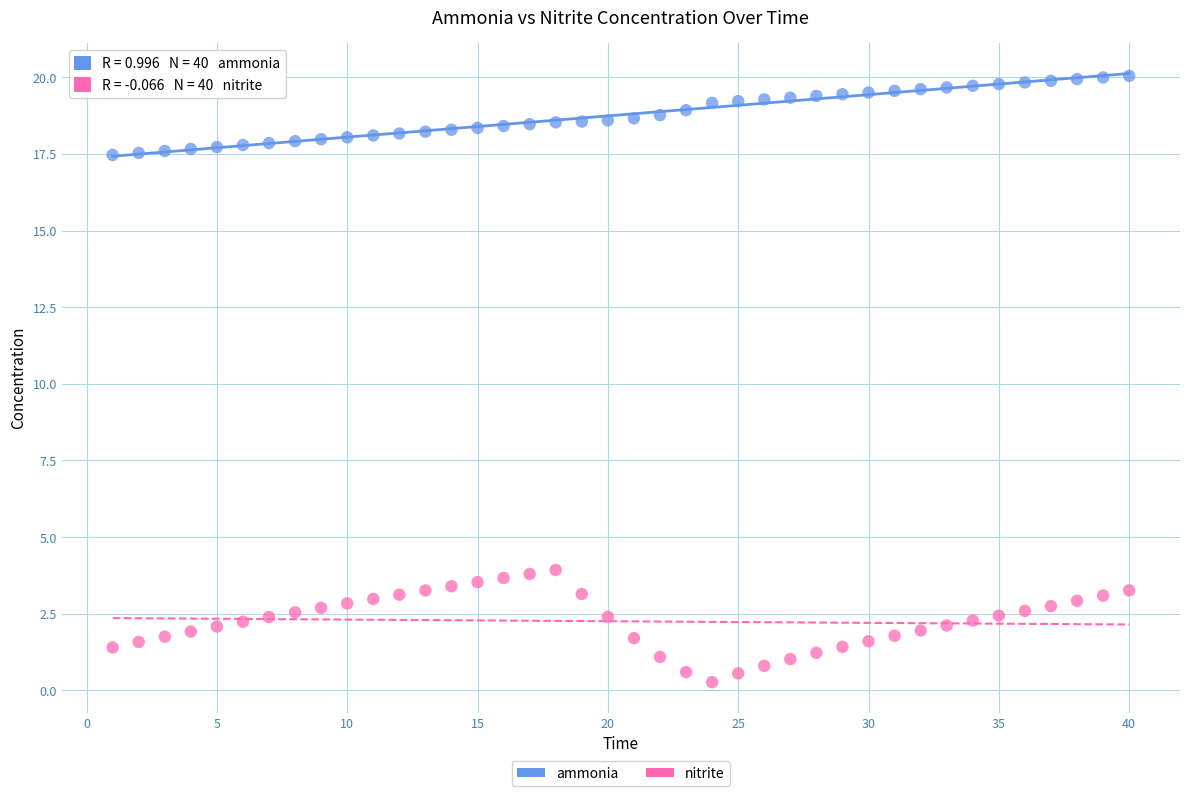

Across all data points, what is the range of X values (max minus min)?

39.0